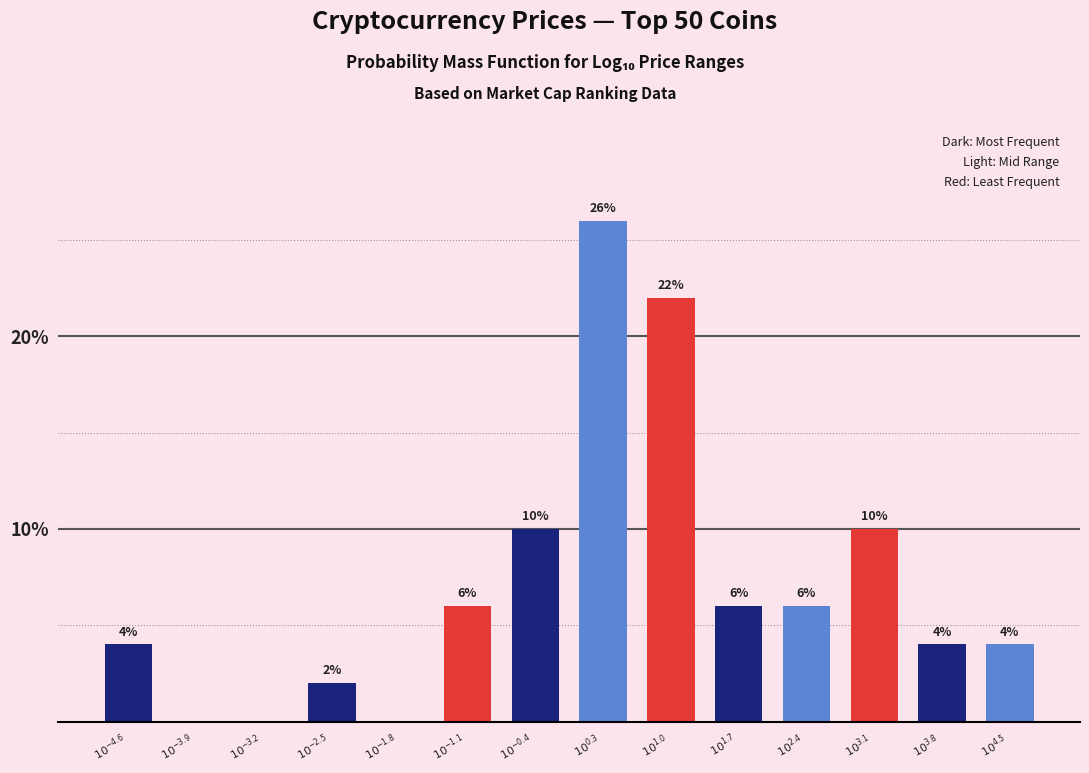

What is the sum of all values?

100